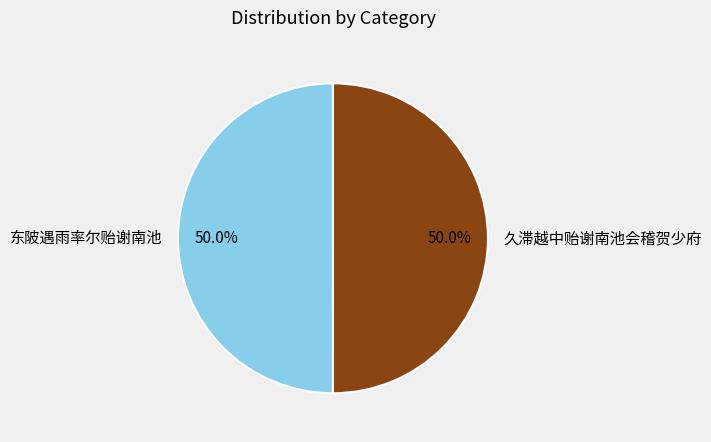

To the nearest percent, what is the combined percentage of 东陂遇雨率尔贻谢南池 and 久滞越中贻谢南池会稽贺少府?

100%